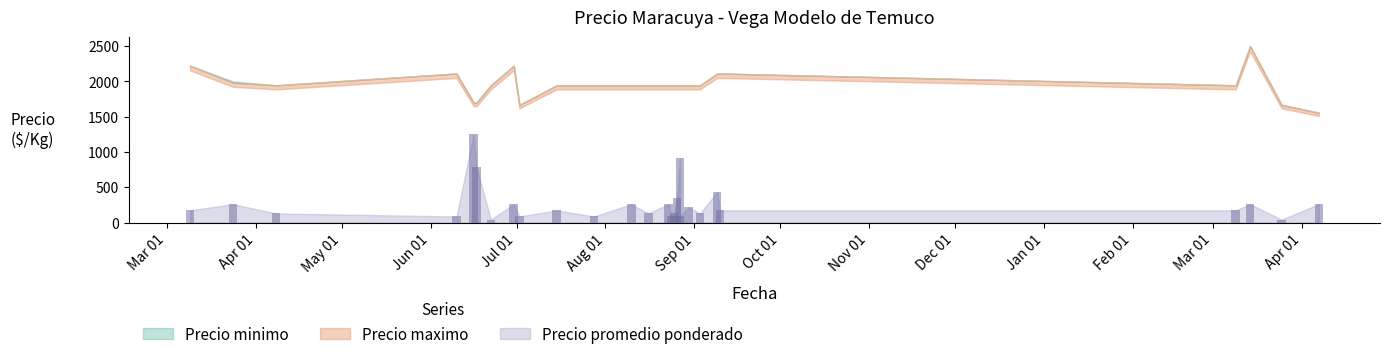

Count the number of data series in this chart.

3